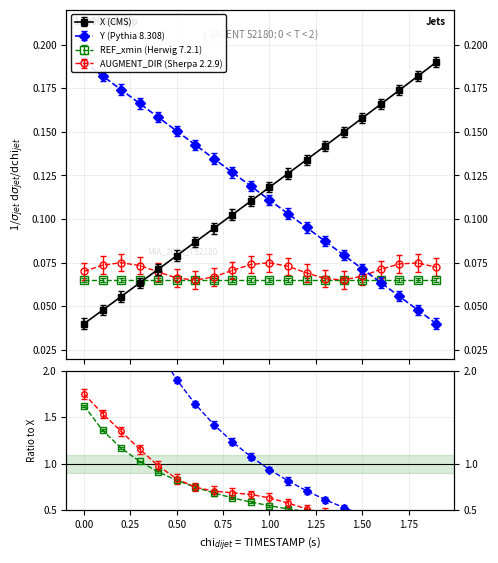

At how many categories does at least one series exceed 0?

20